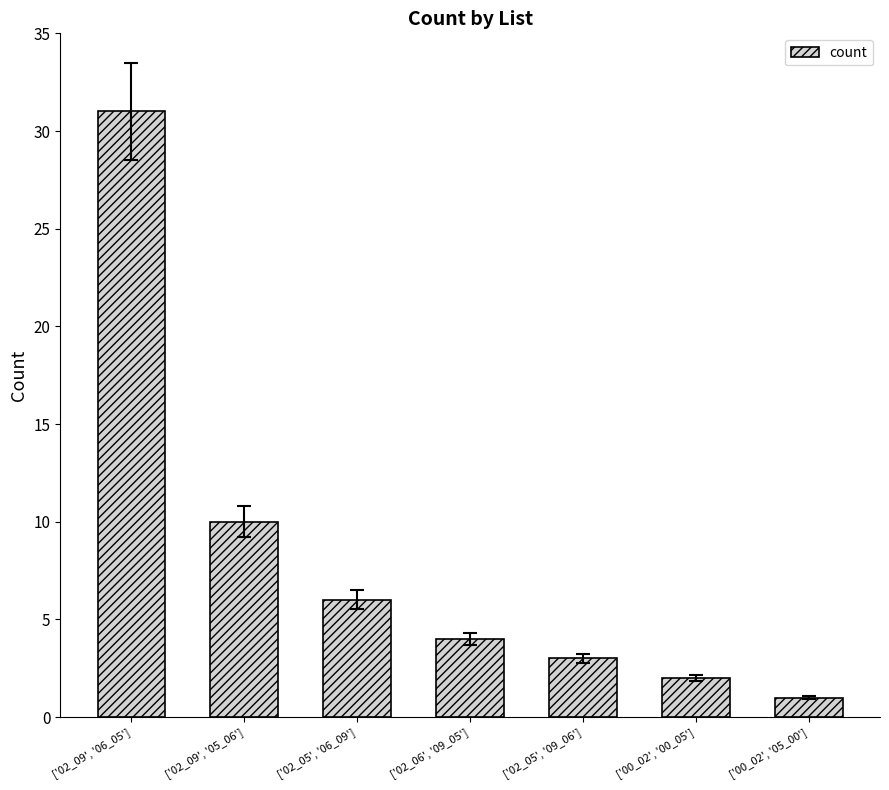

Reading left to right, extract all data points from this chart.

31	10	6	4	3	2	1